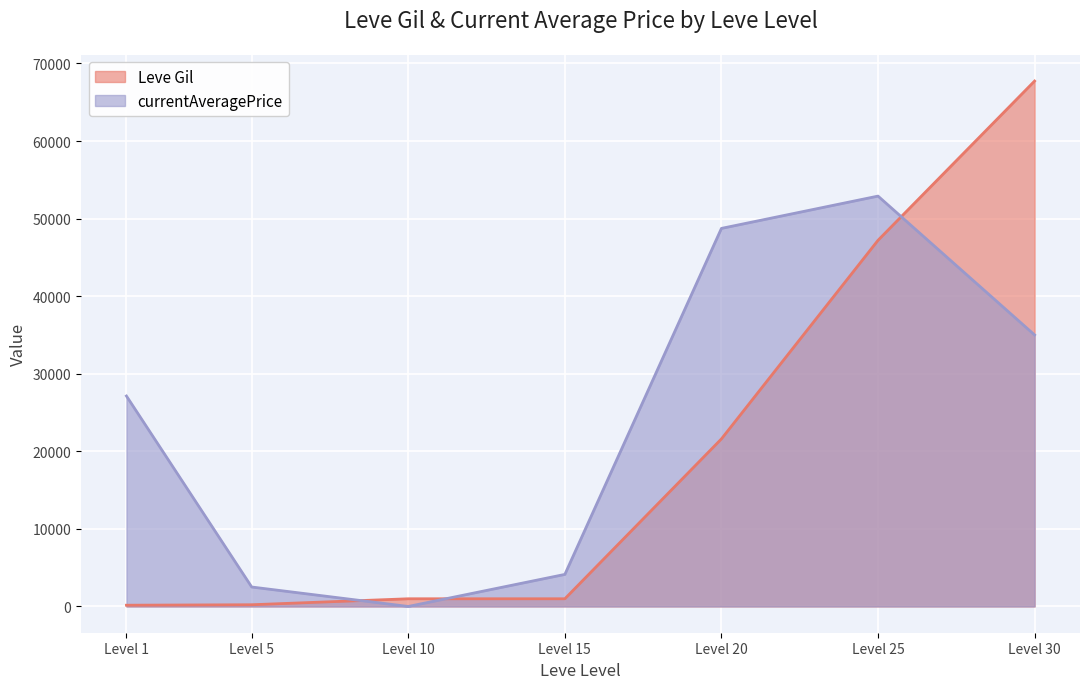

How many values in the Leve Gil series exceed 990?

3